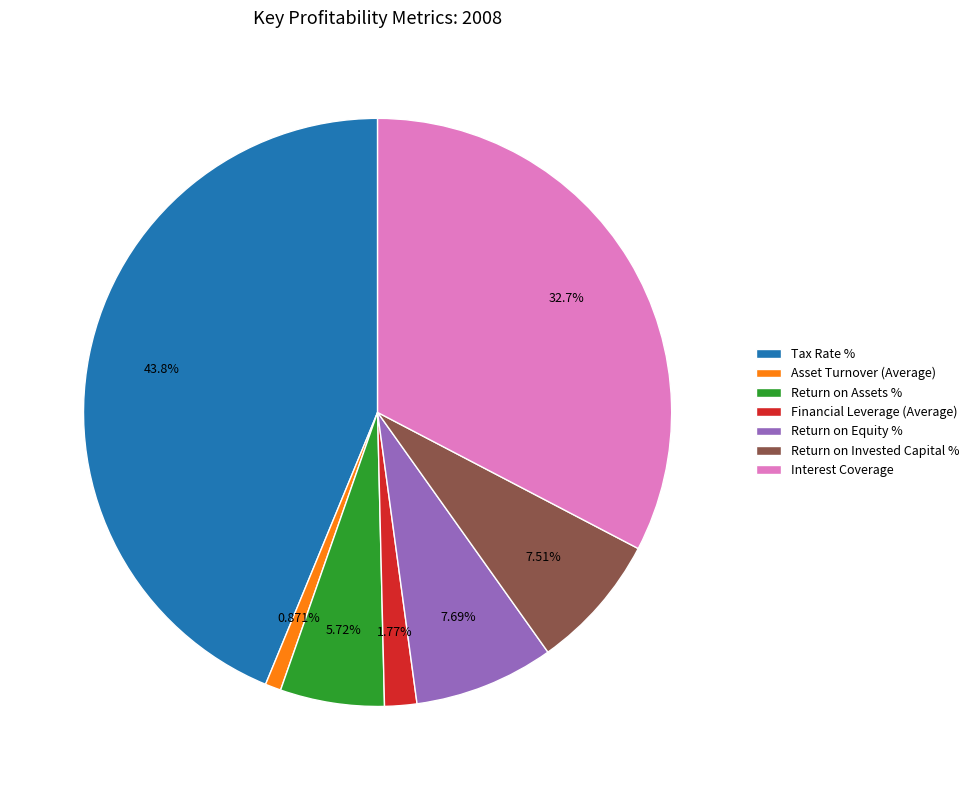

The Return on Assets % slice represents 6% of the pie. True or false?

True